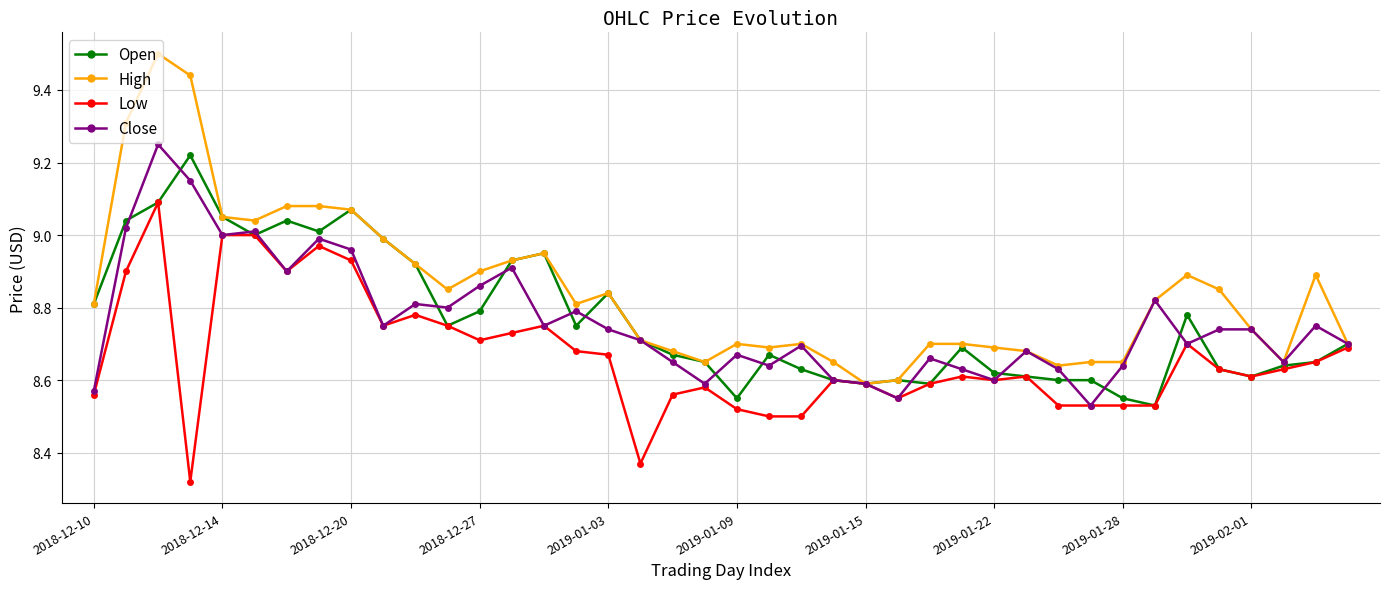

Which series has the largest total across all categories?

High